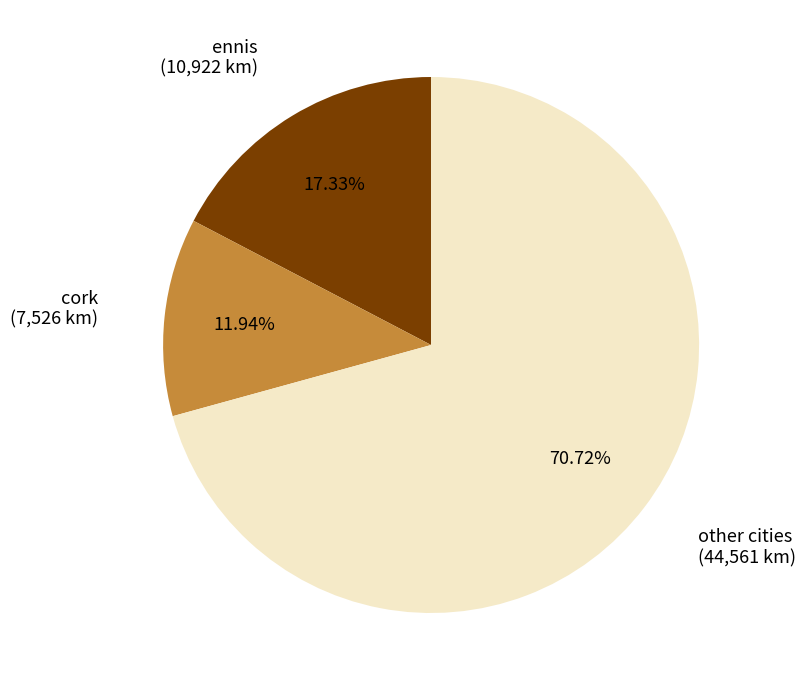

Is there any slice that represents more than half of the pie?

Yes